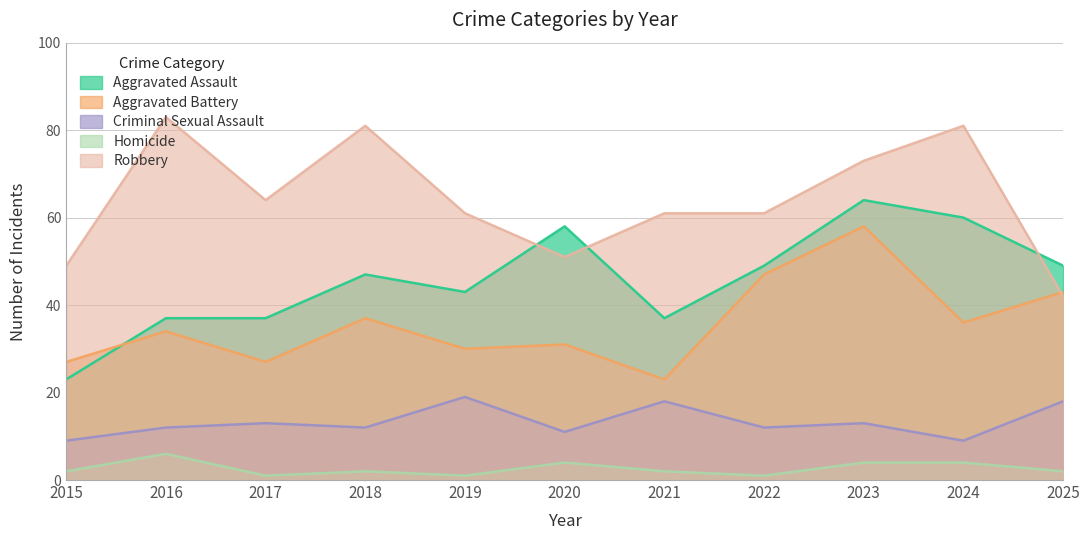

What are all the series names shown in the legend?

Aggravated Assault, Aggravated Battery, Criminal Sexual Assault, Homicide, Robbery